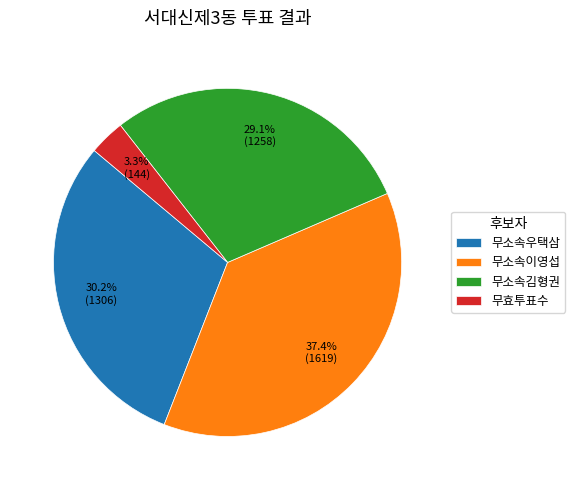

What portion of the pie excludes 무소속김형권?

70.9%